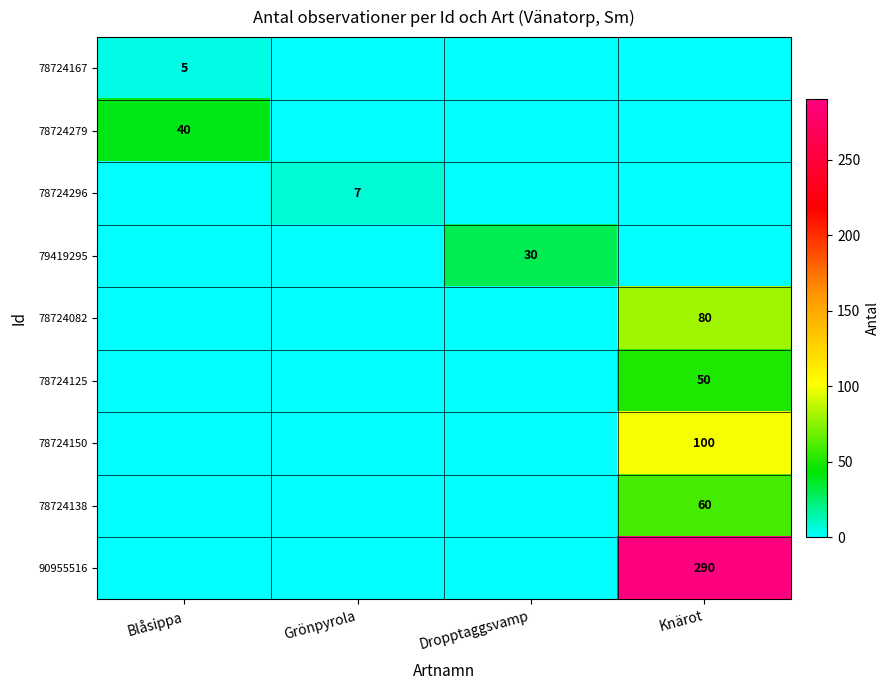

Which label corresponds to the smallest value in the chart?

Grönpyrola